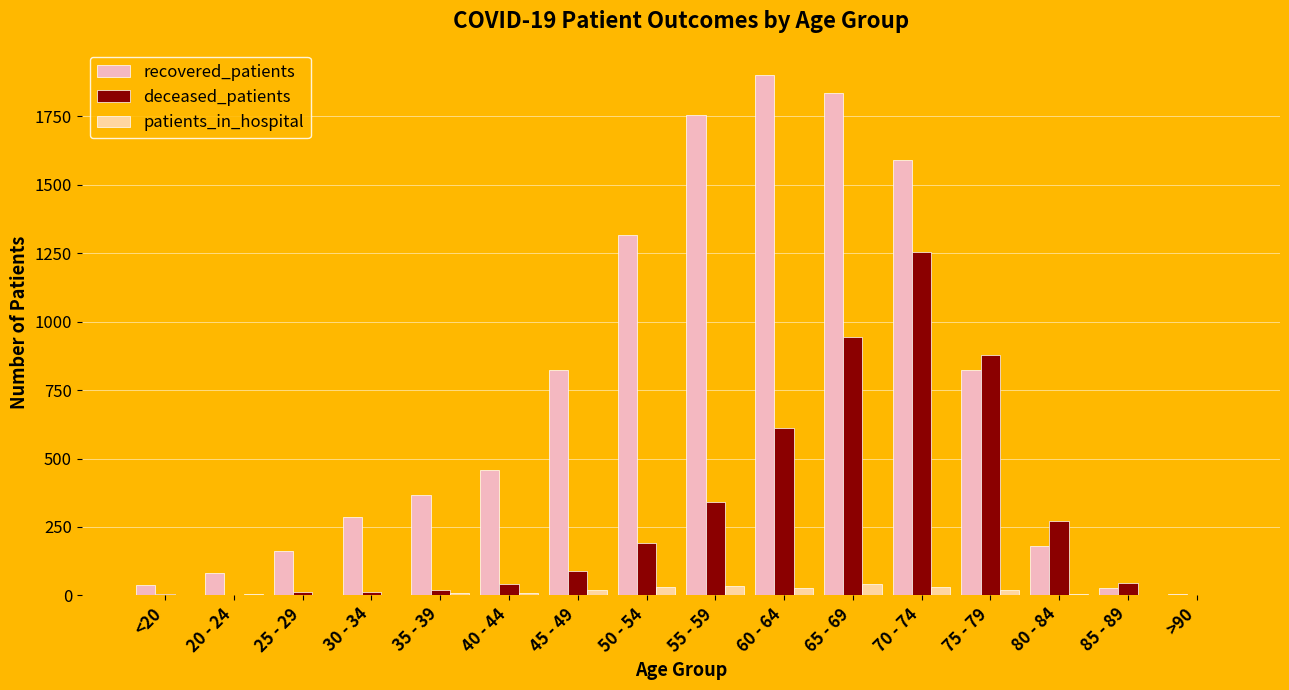

At which label does recovered_patients reach its peak?

60 - 64